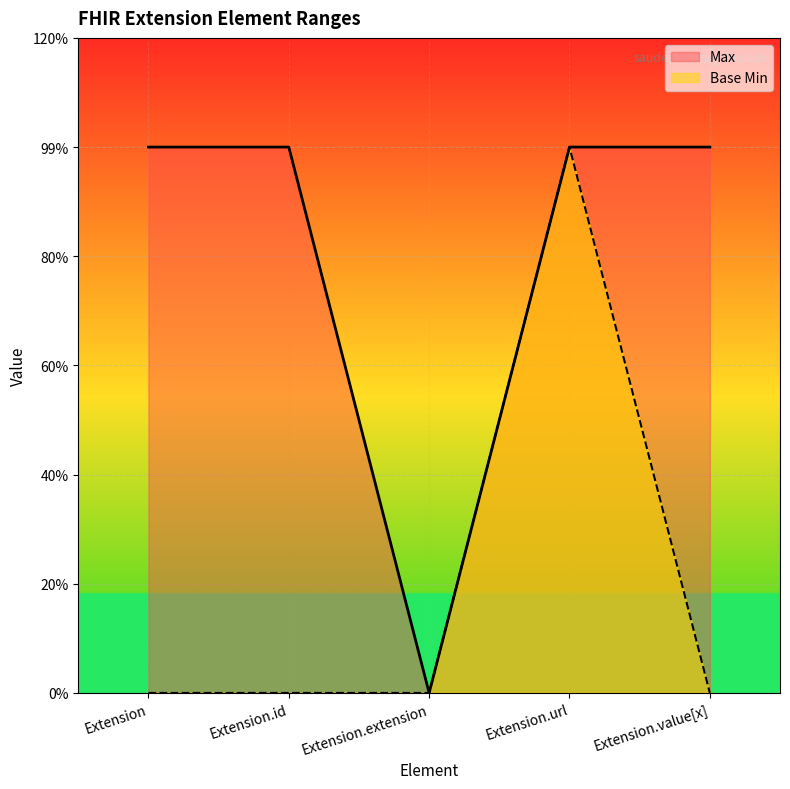

How many values in Max are above zero?

4